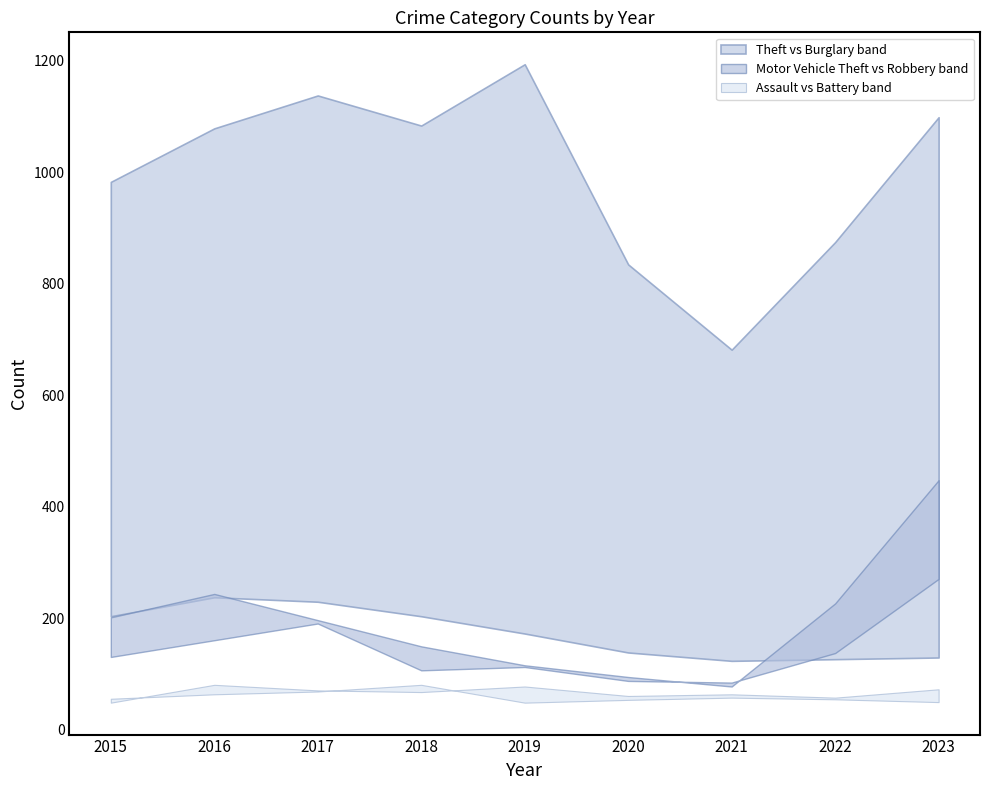

Reading left to right, what are all the values shown in this chart?

Theft: 2015=983	2016=1079	2017=1138	2018=1084	2019=1194	2020=835	2021=682	2022=875	2023=1099
Burglary: 2015=204	2016=238	2017=230	2018=204	2019=173	2020=139	2021=124	2022=127	2023=130
Motor Vehicle Theft: 2015=202	2016=244	2017=197	2018=150	2019=116	2020=95	2021=78	2022=227	2023=448
Robbery: 2015=131	2016=161	2017=191	2018=107	2019=113	2020=88	2021=85	2022=138	2023=271
Aggravated Assault: 2015=49	2016=81	2017=71	2018=68	2019=78	2020=61	2021=64	2022=58	2023=73
Aggravated Battery: 2015=56	2016=64	2017=69	2018=81	2019=49	2020=54	2021=58	2022=55	2023=50